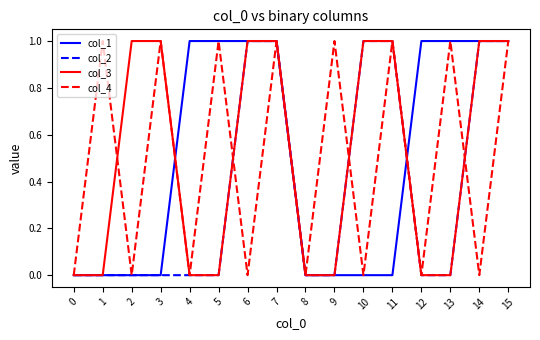

True or false: col_3 and col_1 intersect in this chart.

True